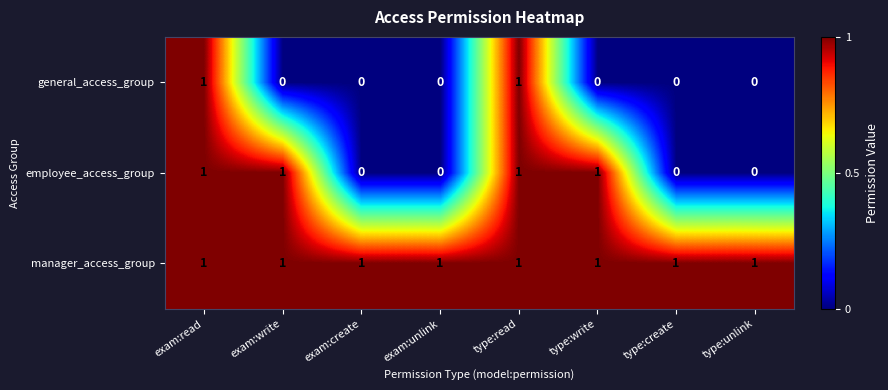

How many categories are shown in the chart?

8